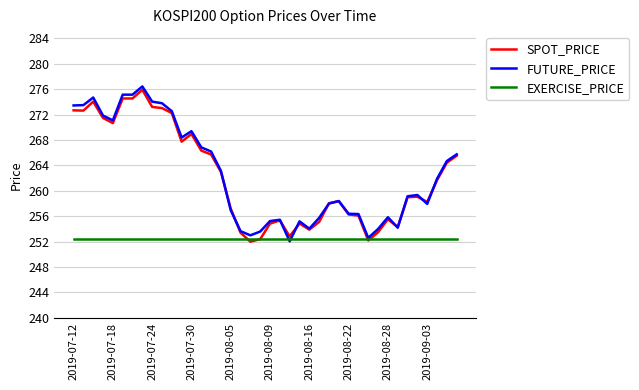

What is the minimum value shown in the chart?

252.0